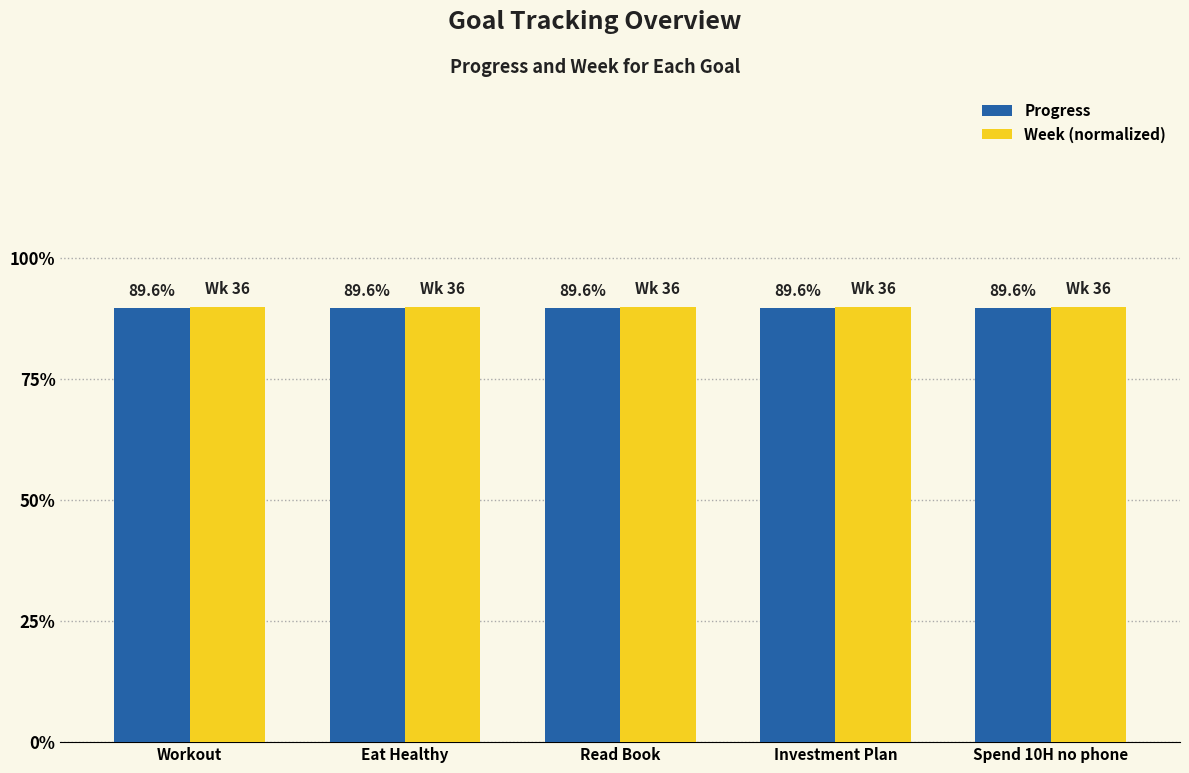

What is the label of the 3rd bar from the right?

Read Book